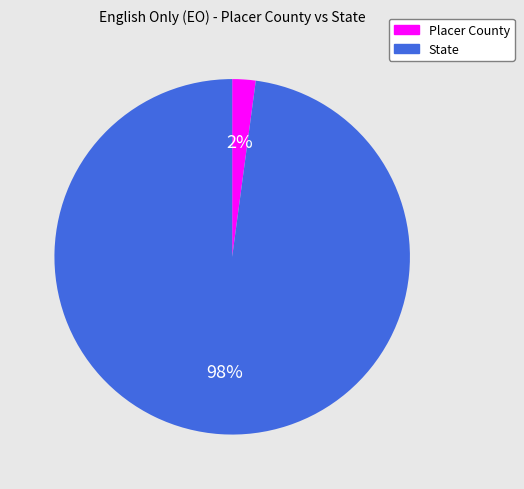

Is it true that Placer County is 2% of the pie?

True